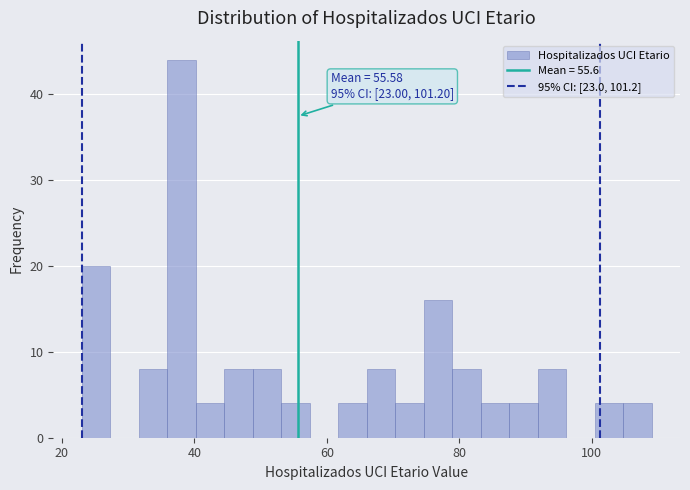

Around what value on the x-axis is the tallest bar? Give the approximate position of its centre, as read against the axis.

38